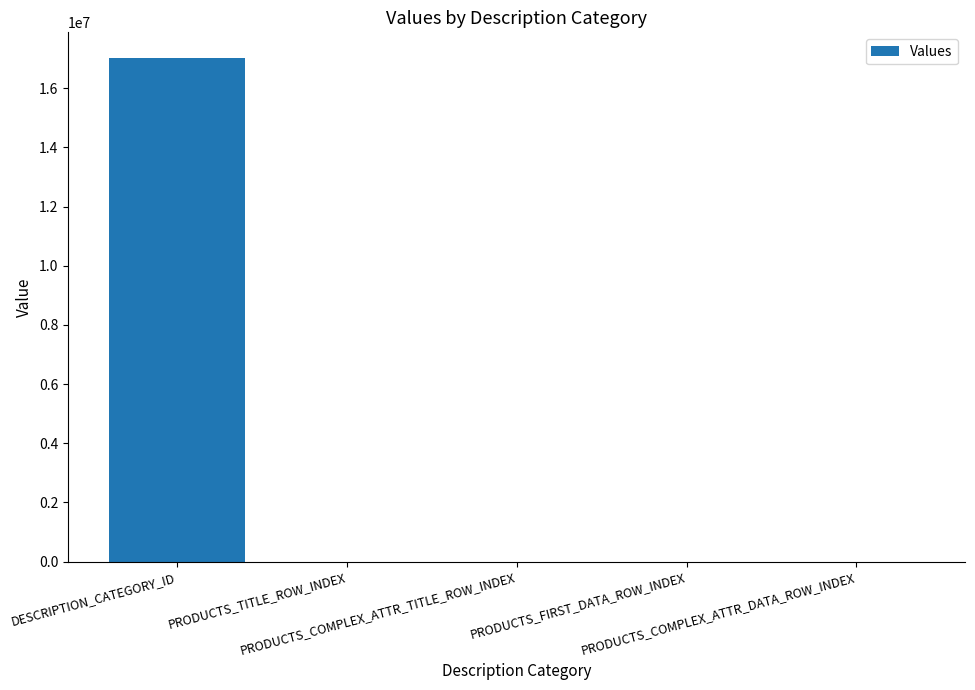

What is the maximum value shown in the chart?

17034473